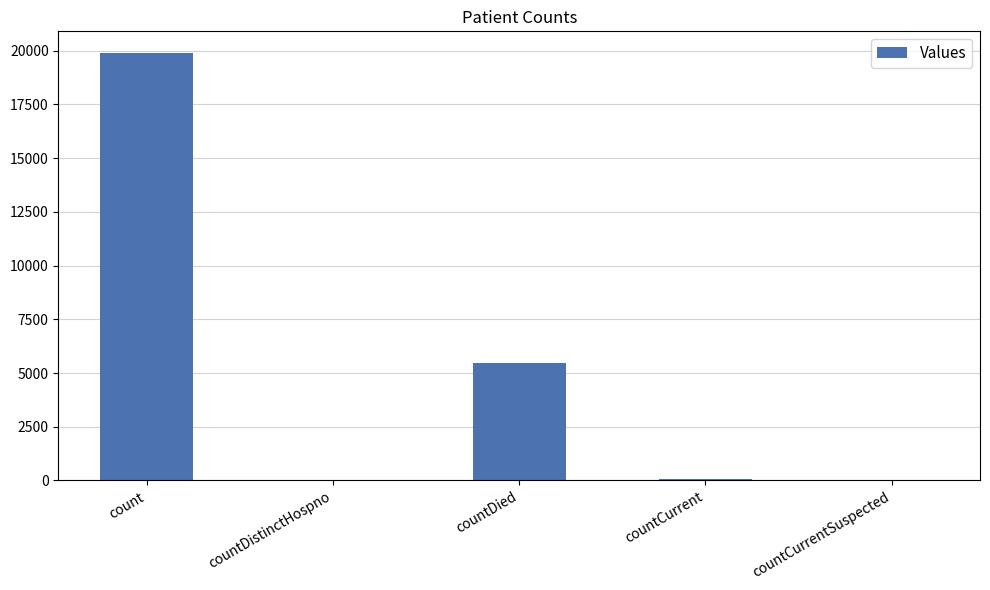

How many distinct data groups are displayed?

1